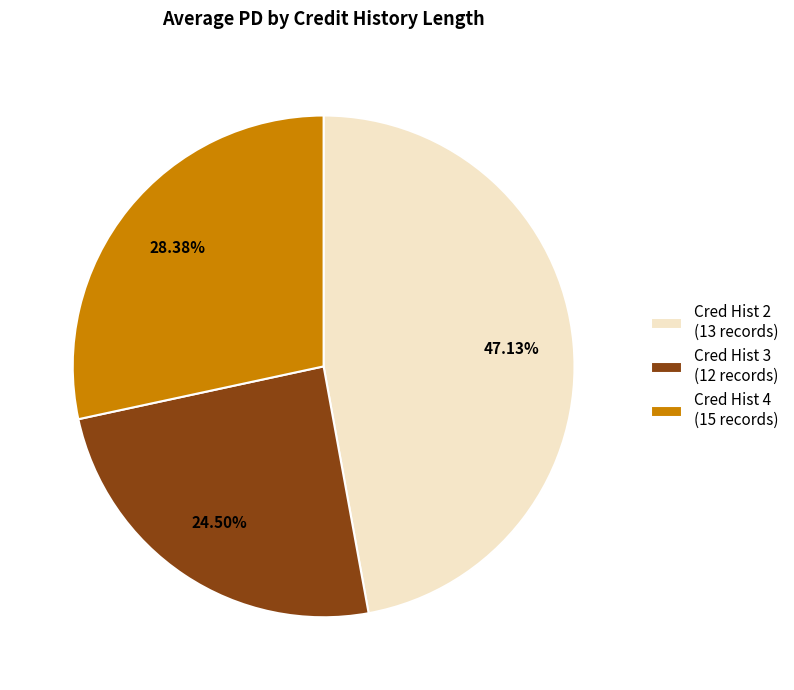

Rank the categories by value from lowest to highest.

Cred Hist 3 (12 records), Cred Hist 4 (15 records), Cred Hist 2 (13 records)